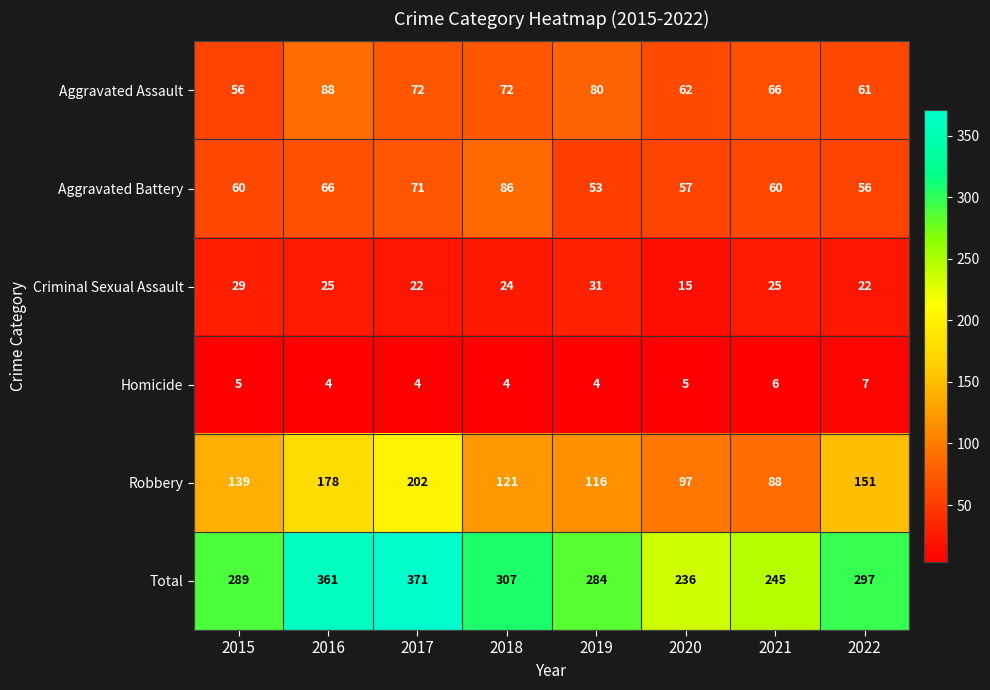

Rank the series by their maximum value, from highest to lowest.

Total, Robbery, Aggravated Assault, Aggravated Battery, Criminal Sexual Assault, Homicide